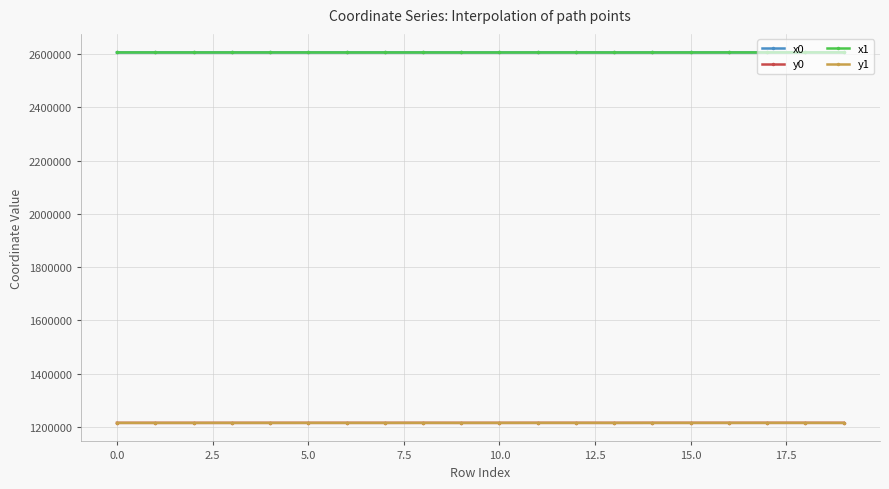

What is the greatest value displayed?

2606700.9